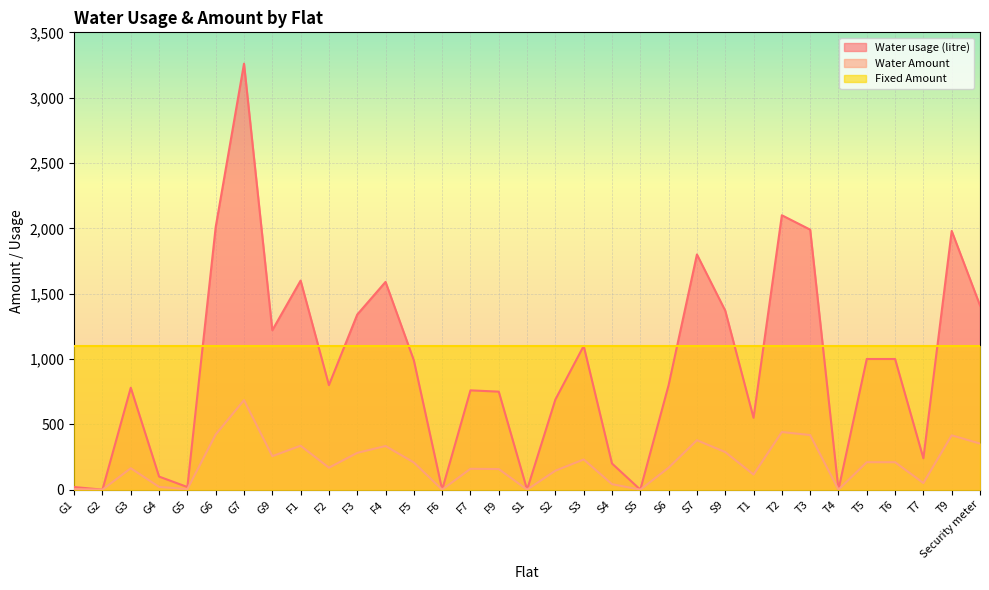

How many positive values does the Water usage (litre) series have?

28